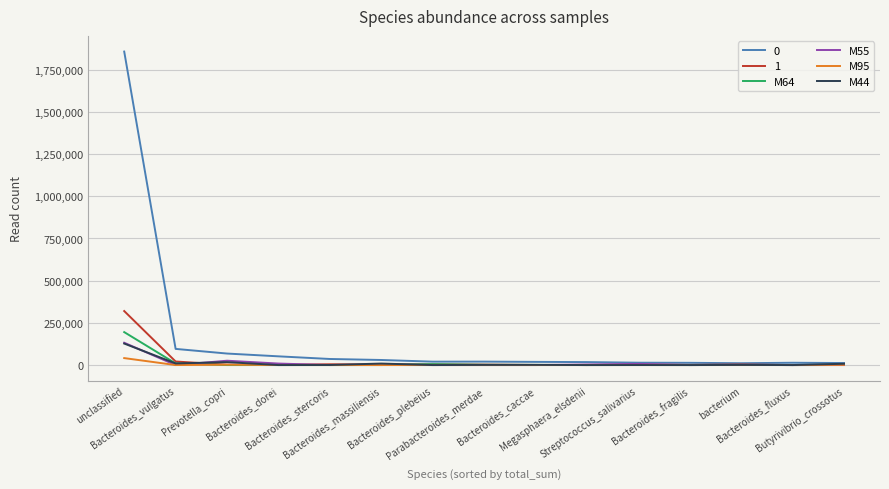

What are all the series names shown in the legend?

0, 1, M64, M55, M95, M44